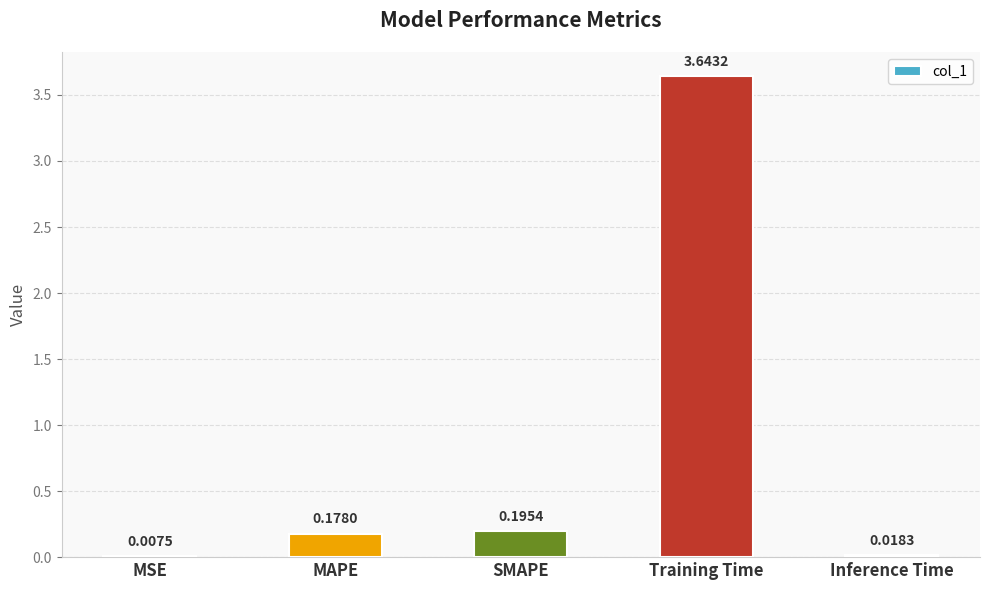

Are the bars grouped side by side (vs. stacked)?

No